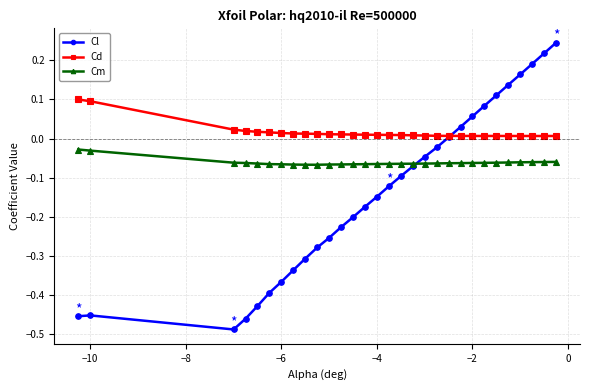

True or false: Cl has more than 2 points higher than both neighbors.

False